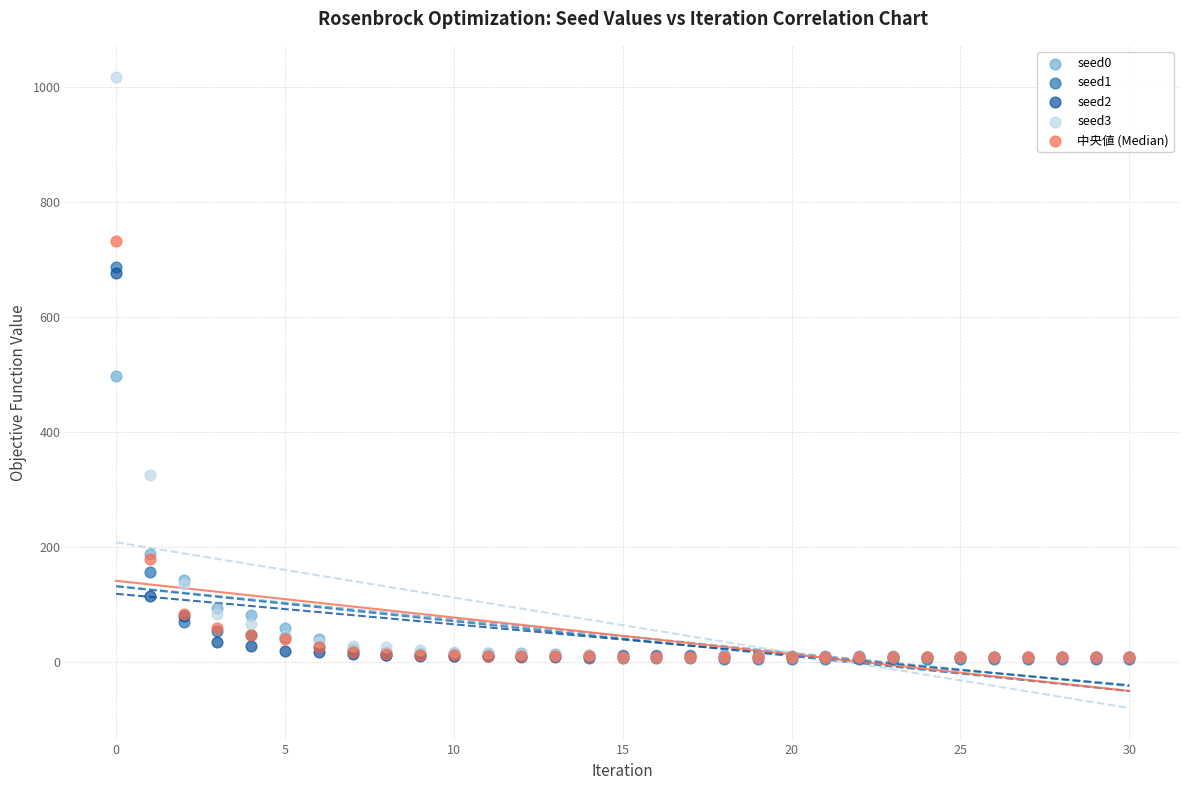

Which series has the largest Y range (max minus min)?

seed3